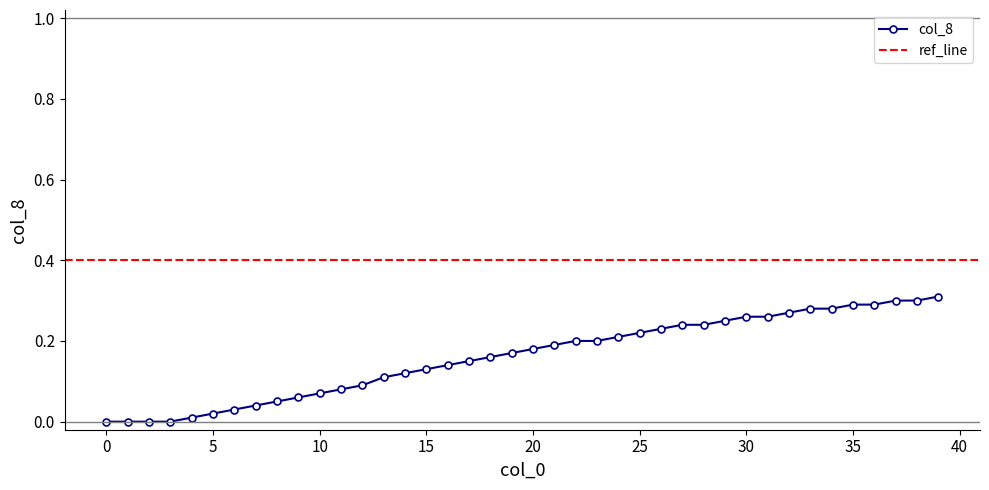

Reading right to left, what are all the values shown in this chart?

39=0.3	38=0.3	37=0.3	36=0.3	35=0.3	34=0.3	33=0.3	32=0.3	31=0.3	30=0.3	29=0.2	28=0.2	27=0.2	26=0.2	25=0.2	24=0.2	23=0.2	22=0.2	21=0.2	20=0.2	19=0.2	18=0.2	17=0.1	16=0.1	15=0.1	14=0.1	13=0.1	12=0.1	11=0.1	10=0.1	9=0.1	8=0.1	7=0.0	6=0.0	5=0.0	4=0.0	3=0.0	2=0.0	1=0.0	0=0.0